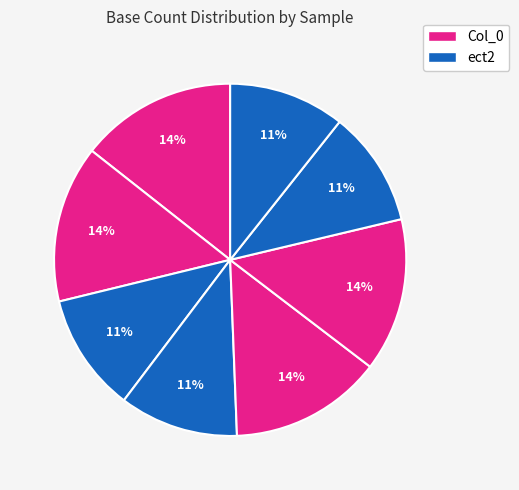

How many slices are in this pie chart?

8